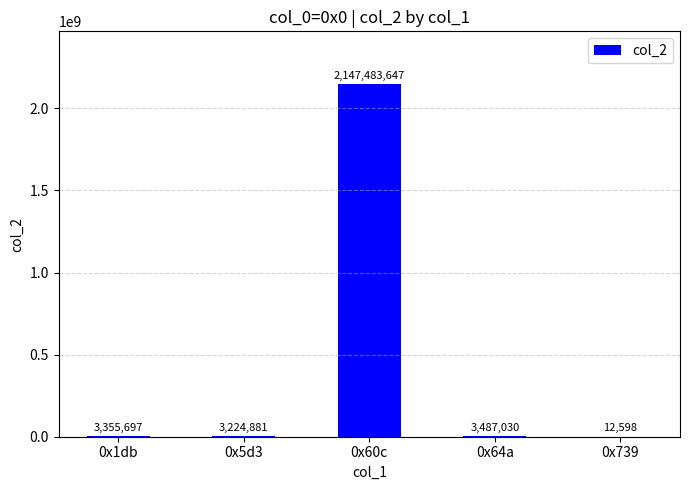

Count the number of data series in this chart.

1